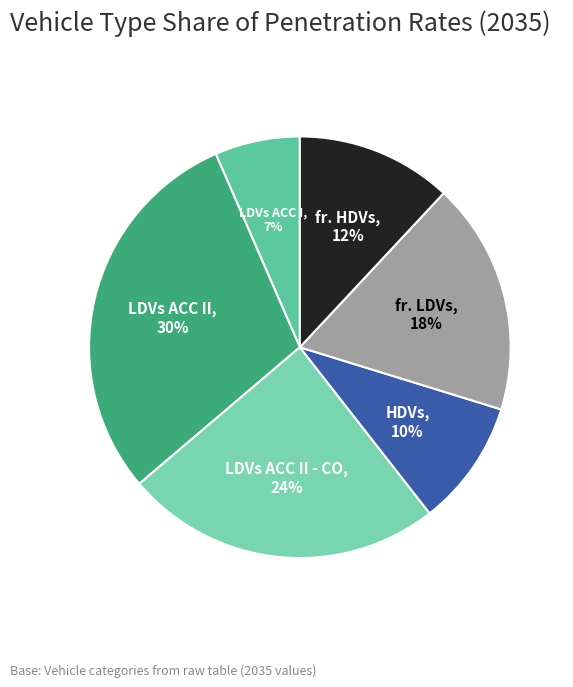

How many slices are in this pie chart?

6